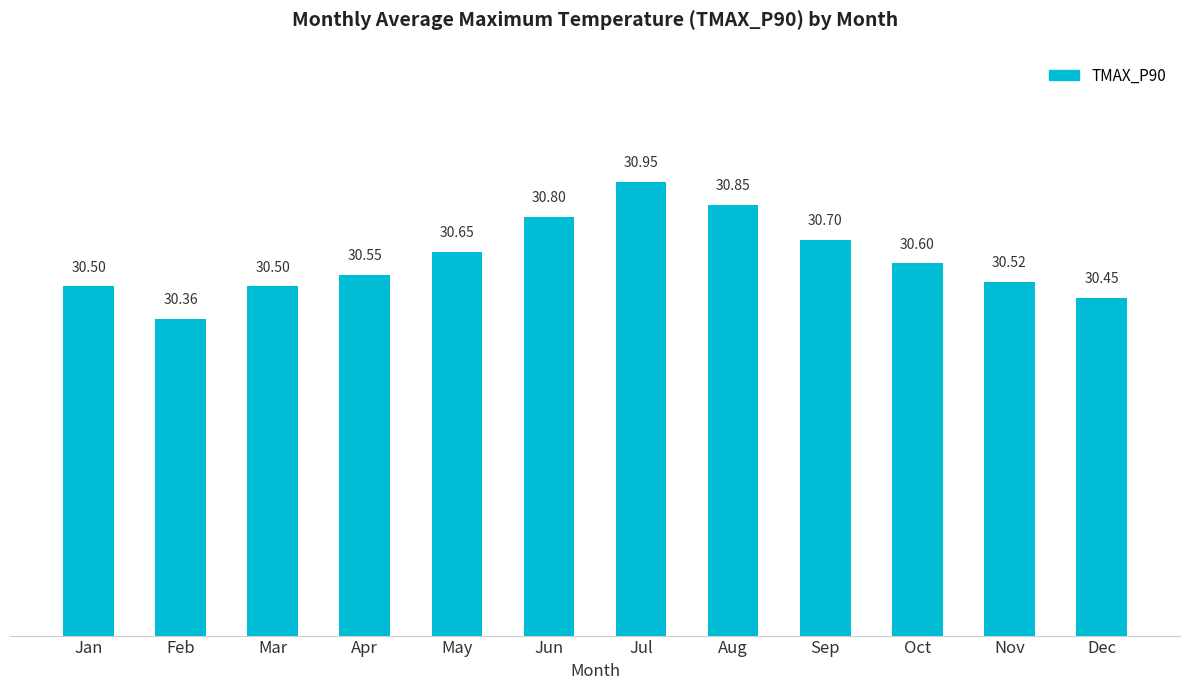

What is the difference between the values at Sep and Mar?

0.2